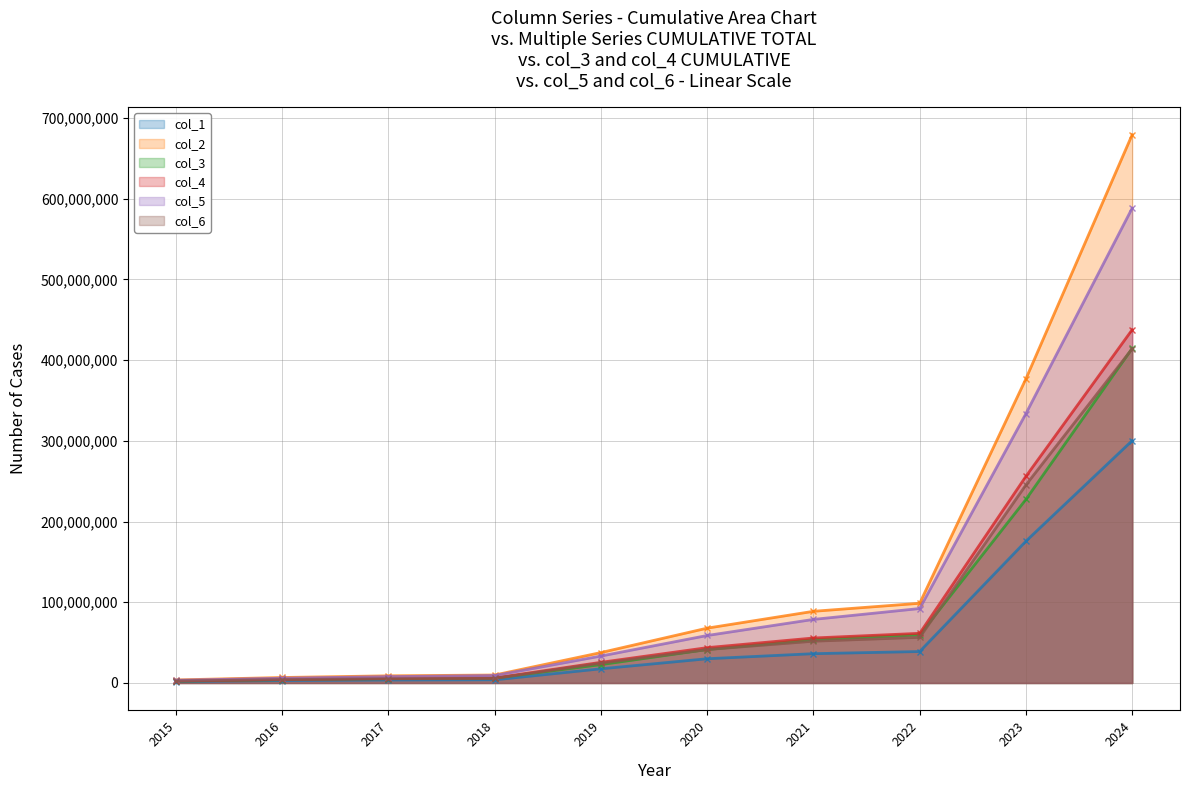

True or false: col_3 has more than 0 points higher than both neighbors.

False